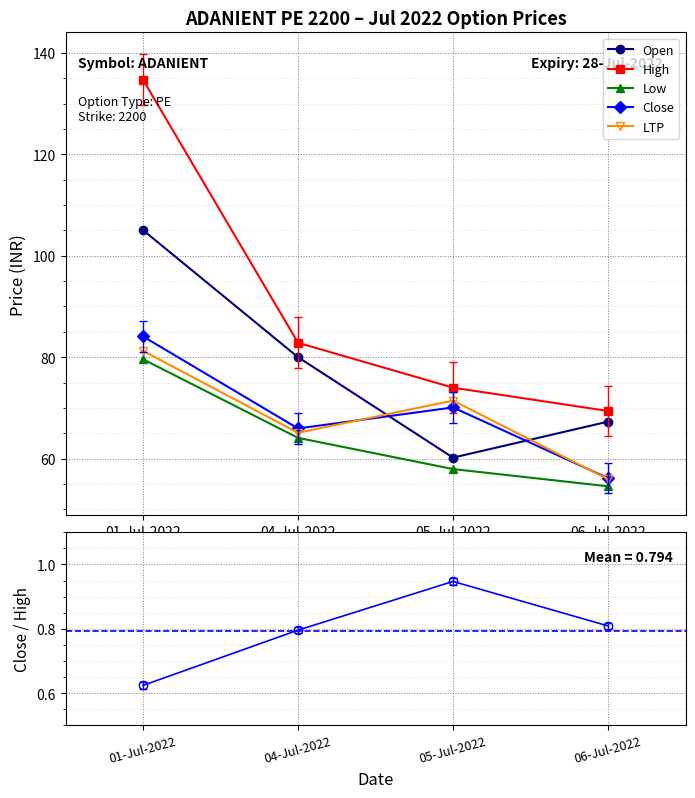

At which category does the chart reach its peak across all series?

01-Jul-2022